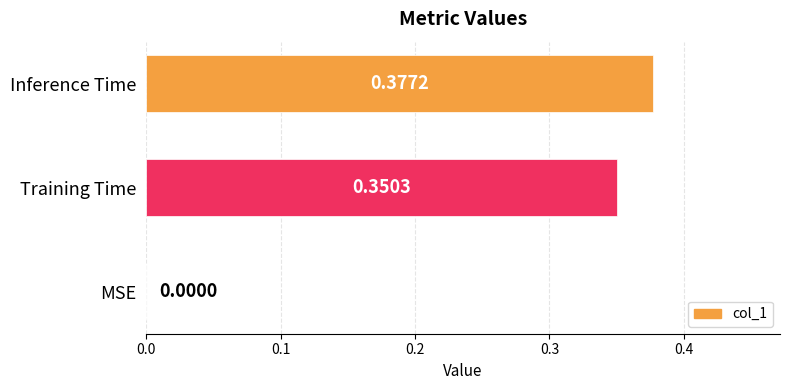

What is the change in value from MSE to Inference Time?

+0.4